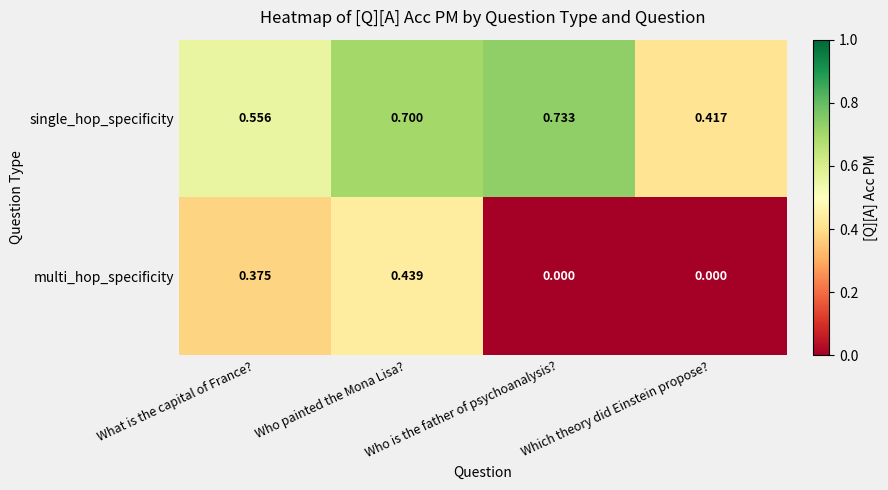

At which category is the sum across all series the highest?

Who painted the Mona Lisa?